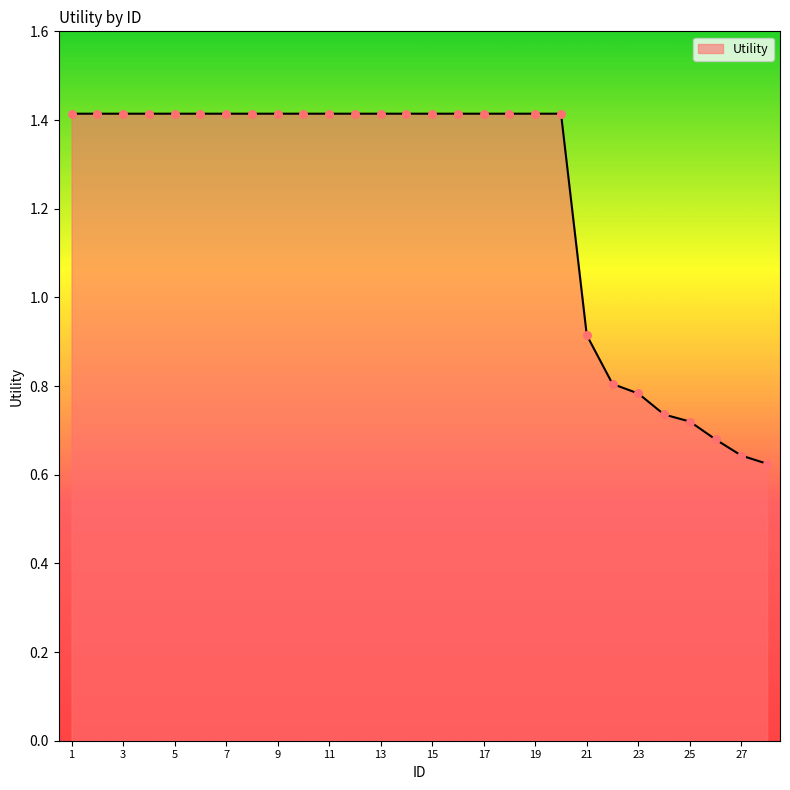

What is the maximum value shown in the chart?

1.4